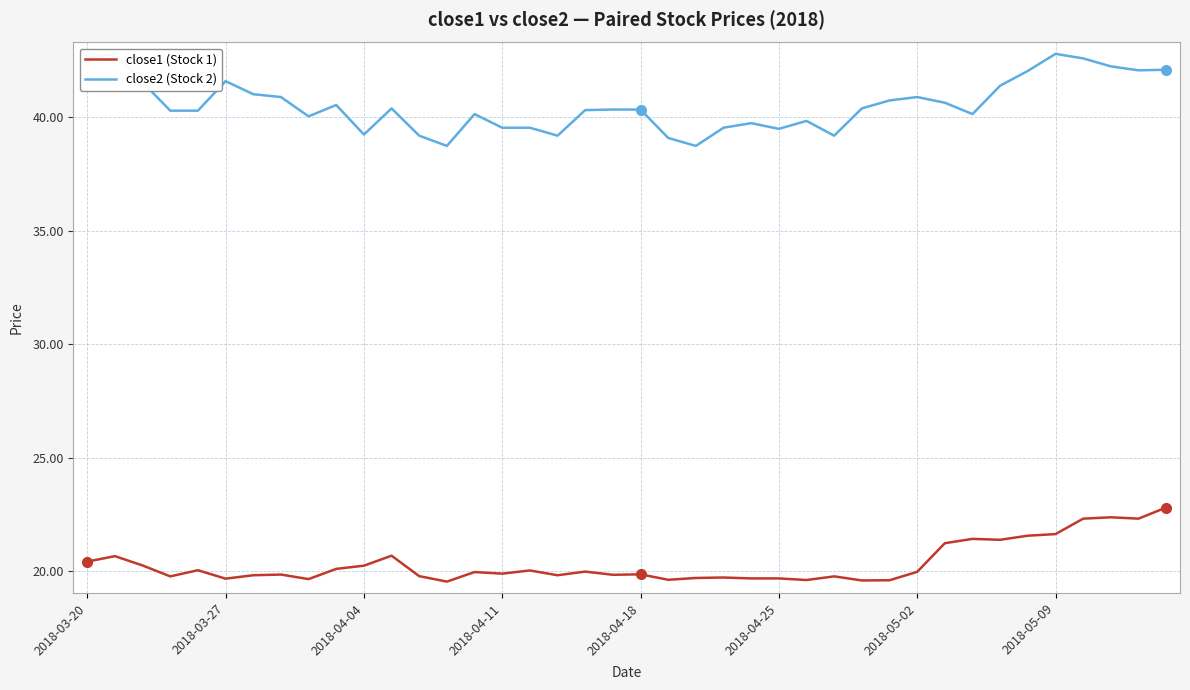

True or false: close1 (Stock 1) has a value of 4.2 at 2018-04-25.

False